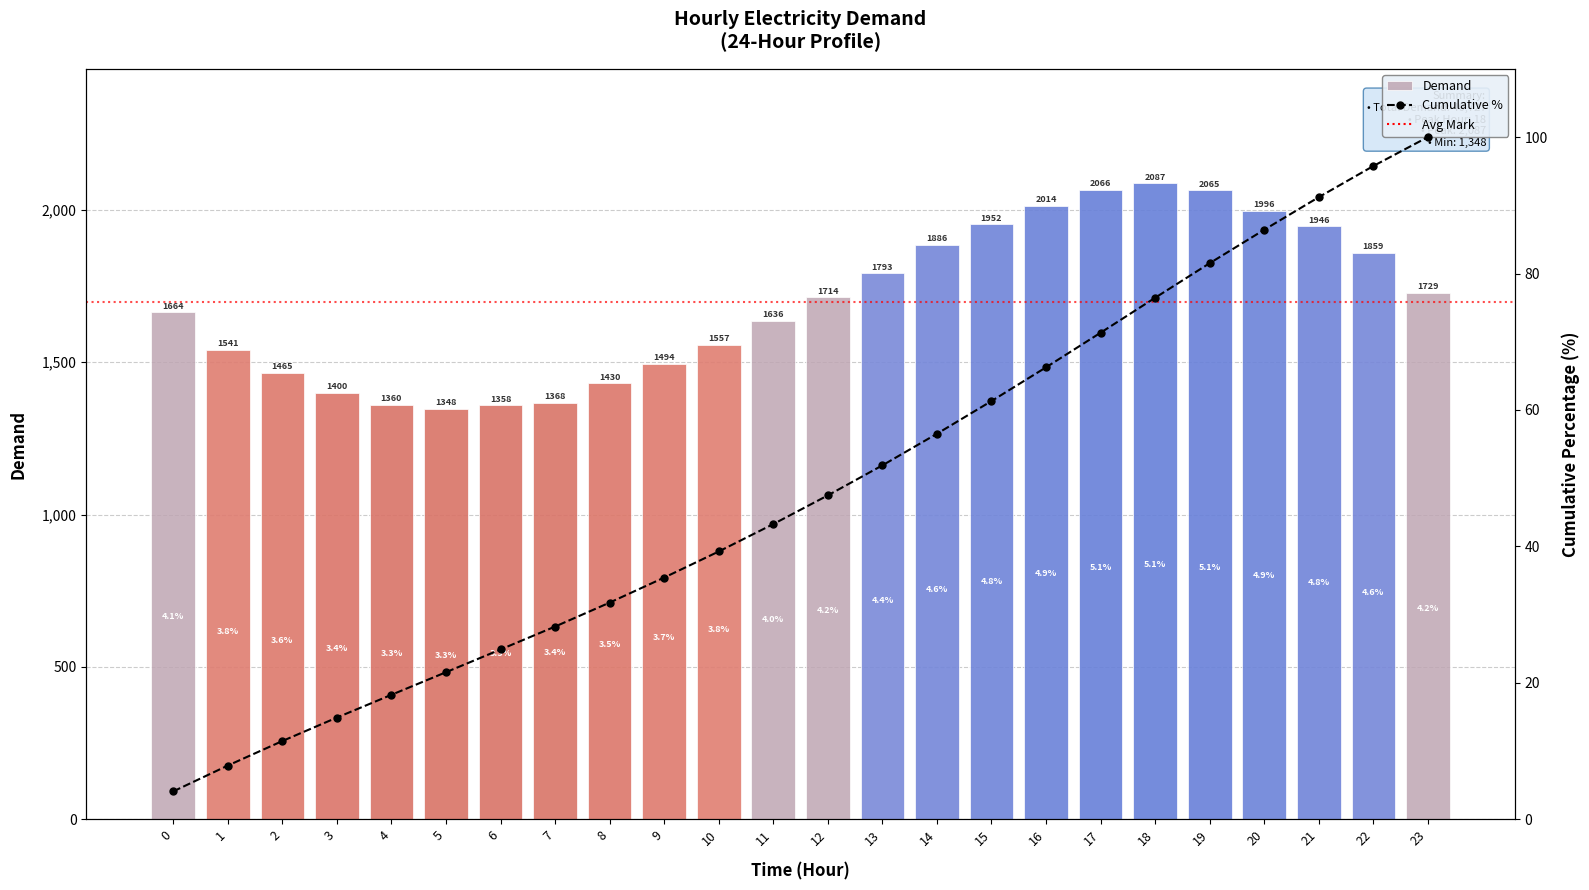

Which series has the widest spread of values?

Demand